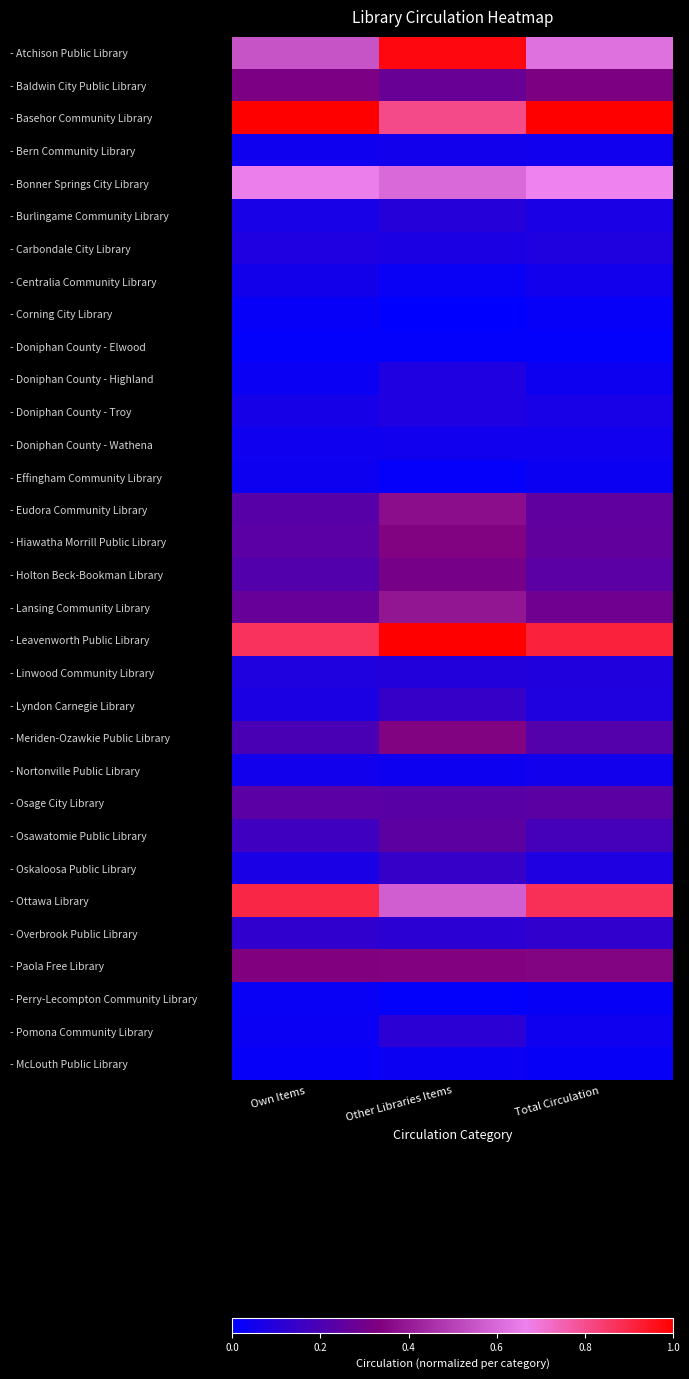

Reading left to right, transcribe all the data shown in this chart.

- Atchison Public Library: Own Items=0.5	Other Libraries Items=1.0	Total Circulation=0.6
- Baldwin City Public Library: Own Items=0.3	Other Libraries Items=0.3	Total Circulation=0.3
- Basehor Community Library: Own Items=1.0	Other Libraries Items=0.8	Total Circulation=1.0
- Bern Community Library: Own Items=0.0	Other Libraries Items=0.0	Total Circulation=0.0
- Bonner Springs City Library: Own Items=0.7	Other Libraries Items=0.6	Total Circulation=0.7
- Burlingame Community Library: Own Items=0.1	Other Libraries Items=0.1	Total Circulation=0.1
- Carbondale City Library: Own Items=0.1	Other Libraries Items=0.1	Total Circulation=0.1
- Centralia Community Library: Own Items=0.1	Other Libraries Items=0.0	Total Circulation=0.1
- Corning City Library: Own Items=0.0	Other Libraries Items=0.0	Total Circulation=0.0
- Doniphan County - Elwood: Own Items=0.0	Other Libraries Items=0.0	Total Circulation=0.0
- Doniphan County - Highland: Own Items=0.0	Other Libraries Items=0.1	Total Circulation=0.0
- Doniphan County - Troy: Own Items=0.1	Other Libraries Items=0.1	Total Circulation=0.1
- Doniphan County - Wathena: Own Items=0.0	Other Libraries Items=0.0	Total Circulation=0.0
- Effingham Community Library: Own Items=0.0	Other Libraries Items=0.0	Total Circulation=0.0
- Eudora Community Library: Own Items=0.2	Other Libraries Items=0.4	Total Circulation=0.3
- Hiawatha Morrill Public Library: Own Items=0.2	Other Libraries Items=0.3	Total Circulation=0.3
- Holton Beck-Bookman Library: Own Items=0.2	Other Libraries Items=0.3	Total Circulation=0.2
- Lansing Community Library: Own Items=0.3	Other Libraries Items=0.4	Total Circulation=0.3
- Leavenworth Public Library: Own Items=0.9	Other Libraries Items=1.0	Total Circulation=0.9
- Linwood Community Library: Own Items=0.1	Other Libraries Items=0.1	Total Circulation=0.1
- Lyndon Carnegie Library: Own Items=0.1	Other Libraries Items=0.1	Total Circulation=0.1
- Meriden-Ozawkie Public Library: Own Items=0.2	Other Libraries Items=0.3	Total Circulation=0.2
- Nortonville Public Library: Own Items=0.0	Other Libraries Items=0.0	Total Circulation=0.0
- Osage City Library: Own Items=0.2	Other Libraries Items=0.2	Total Circulation=0.2
- Osawatomie Public Library: Own Items=0.2	Other Libraries Items=0.2	Total Circulation=0.2
- Oskaloosa Public Library: Own Items=0.1	Other Libraries Items=0.1	Total Circulation=0.1
- Ottawa Library: Own Items=0.9	Other Libraries Items=0.6	Total Circulation=0.9
- Overbrook Public Library: Own Items=0.1	Other Libraries Items=0.1	Total Circulation=0.1
- Paola Free Library: Own Items=0.3	Other Libraries Items=0.3	Total Circulation=0.3
- Perry-Lecompton Community Library: Own Items=0.0	Other Libraries Items=0.0	Total Circulation=0.0
- Pomona Community Library: Own Items=0.0	Other Libraries Items=0.1	Total Circulation=0.0
- McLouth Public Library: Own Items=0.0	Other Libraries Items=0.0	Total Circulation=0.0